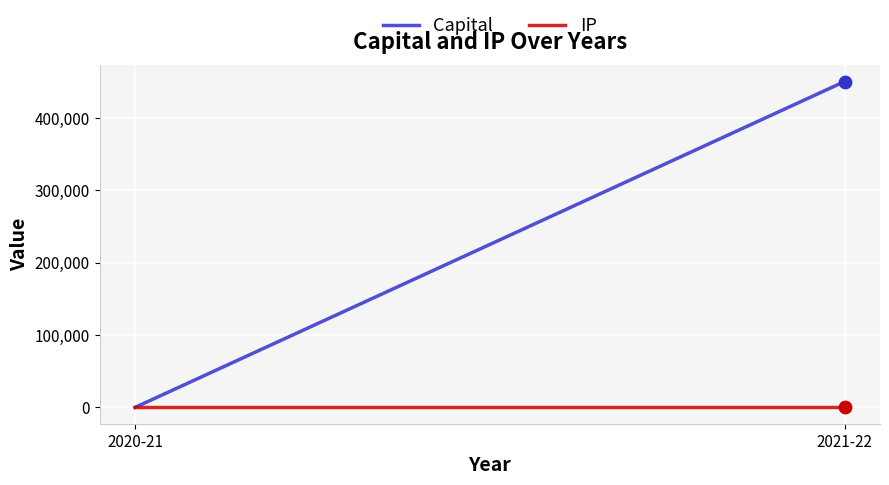

What are all the series names shown in the legend?

Capital, IP